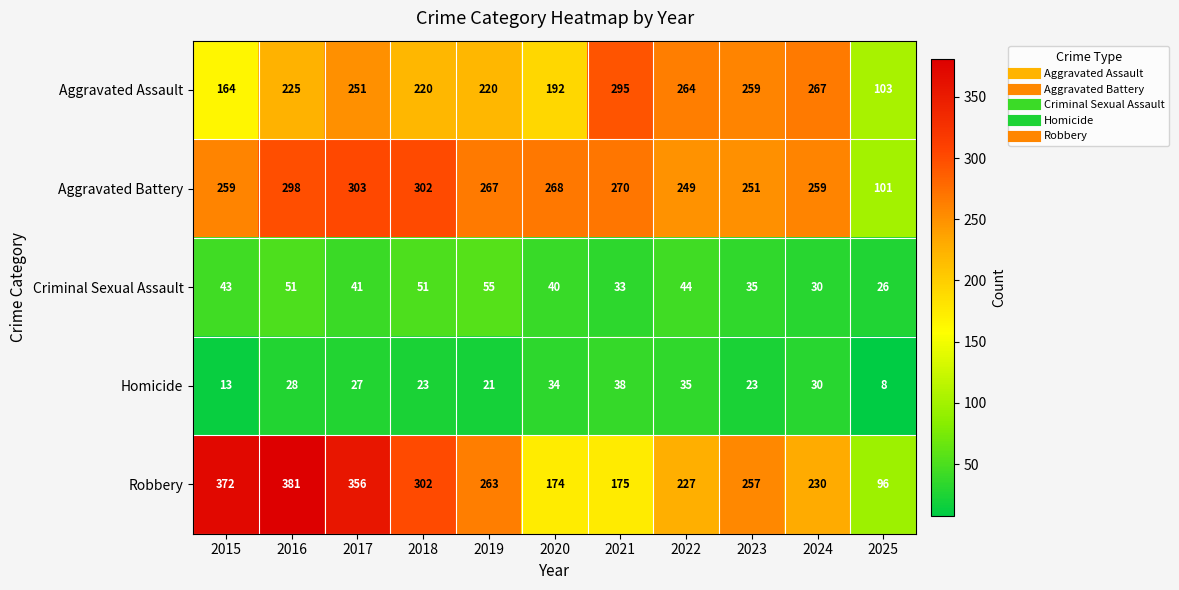

The value of Homicide at 2022 is 35. True or false?

True